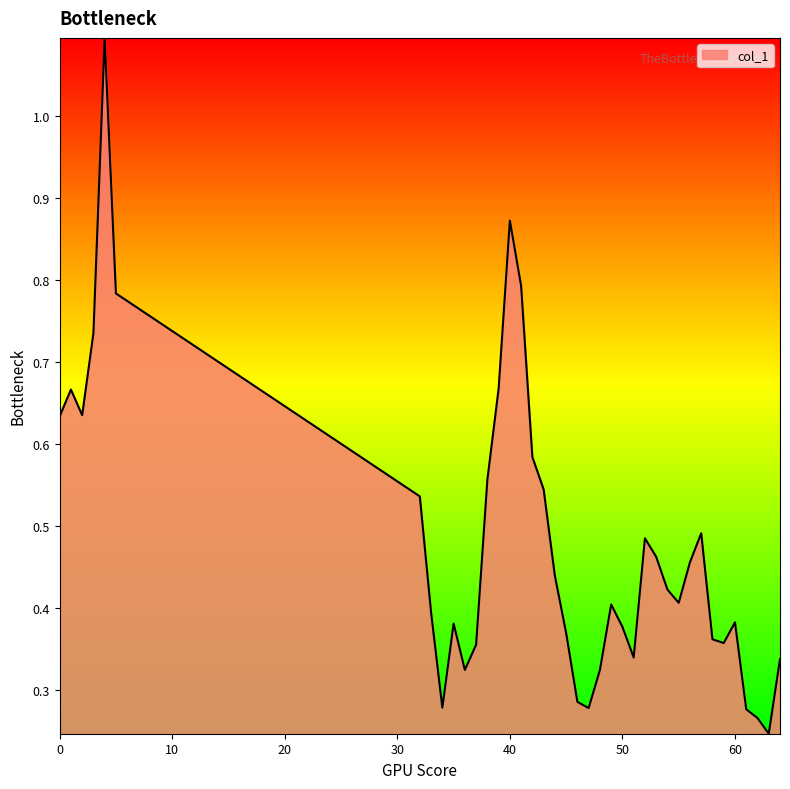

What is the maximum value shown in the chart?

1.1